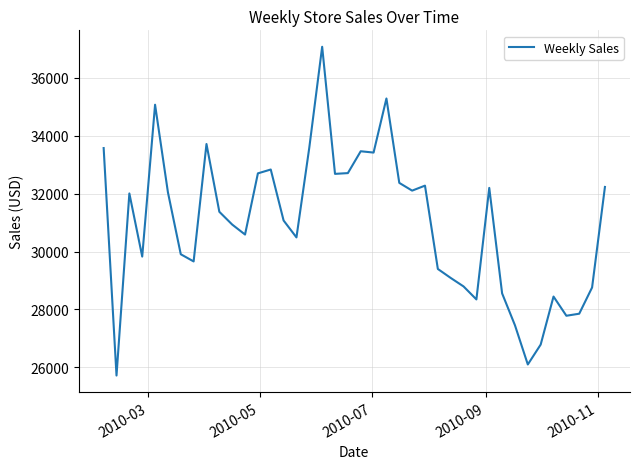

What is the smallest value displayed?

25717.8